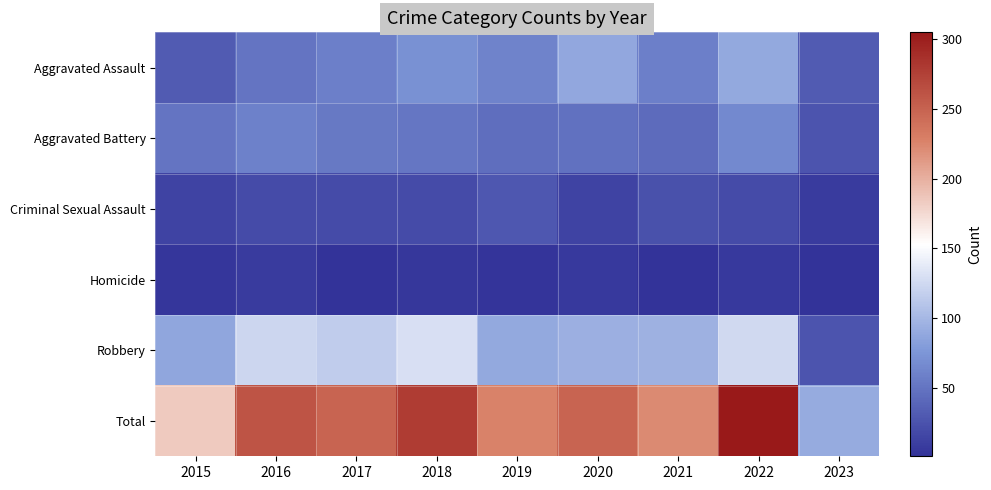

Reading left to right, what are all the values shown in this chart?

Aggravated Assault: 2015=31	2016=50	2017=59	2018=72	2019=61	2020=88	2021=58	2022=89	2023=31
Aggravated Battery: 2015=50	2016=60	2017=54	2018=52	2019=45	2020=48	2021=43	2022=66	2023=26
Criminal Sexual Assault: 2015=13	2016=19	2017=19	2018=19	2019=29	2020=13	2021=24	2022=19	2023=7
Homicide: 2015=4	2016=8	2017=2	2018=5	2019=3	2020=6	2021=2	2022=6	2023=1
Robbery: 2015=87	2016=123	2017=115	2018=130	2019=89	2020=94	2021=95	2022=125	2023=26
Total: 2015=185	2016=260	2017=249	2018=278	2019=227	2020=249	2021=222	2022=305	2023=91